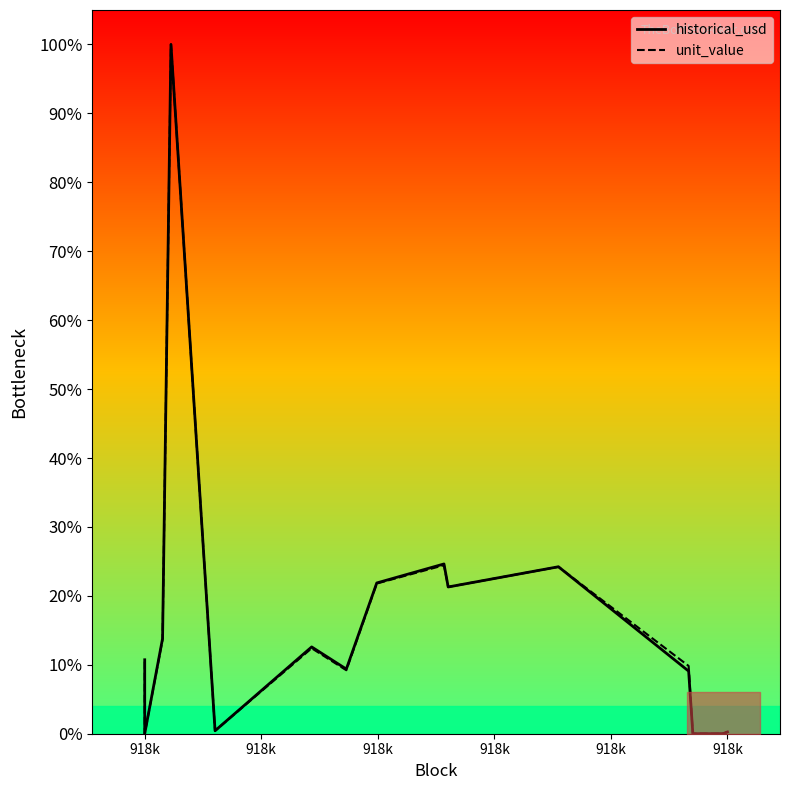

What is the difference between the maximum and minimum values in the historical_usd series?

1.0